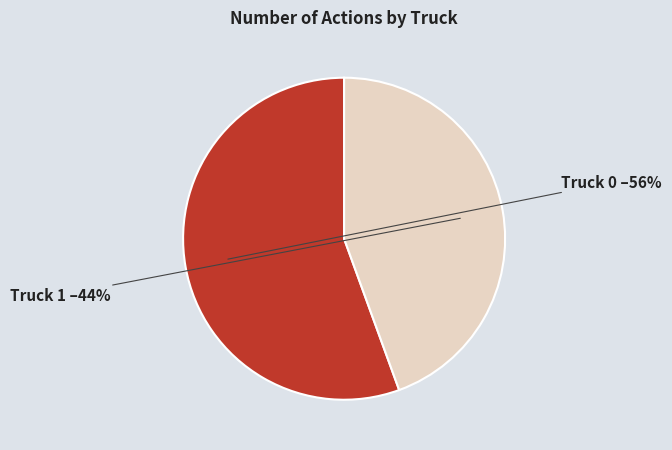

Which category accounts for the majority?

Truck 0